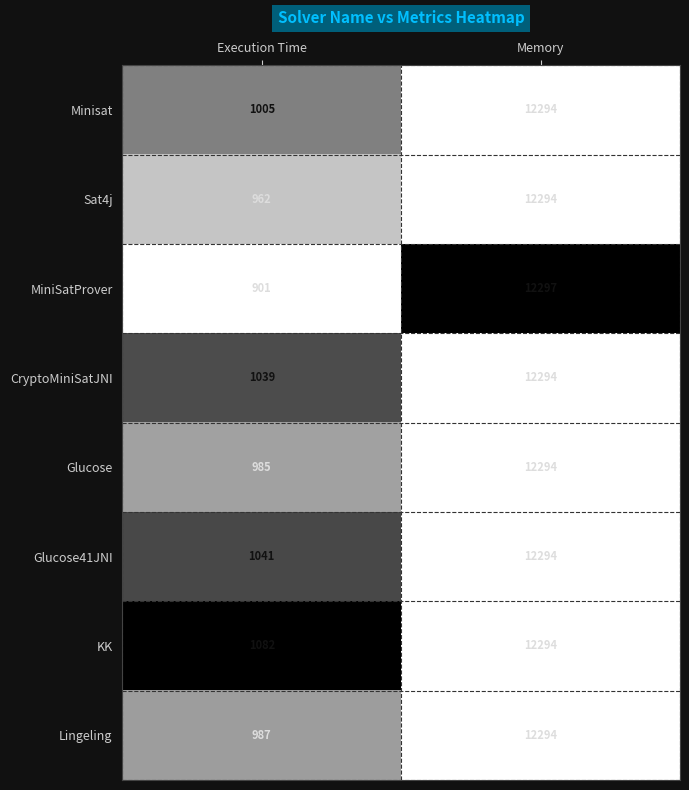

The Glucose41JNI series shows 1041 at Execution Time. True or false?

True